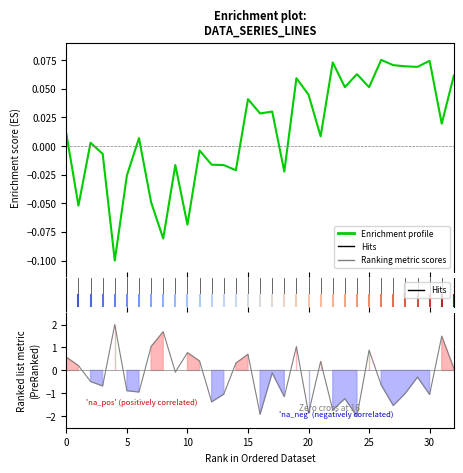

True or false: Ranking metric scores has a value of 0.4 at 11.

True